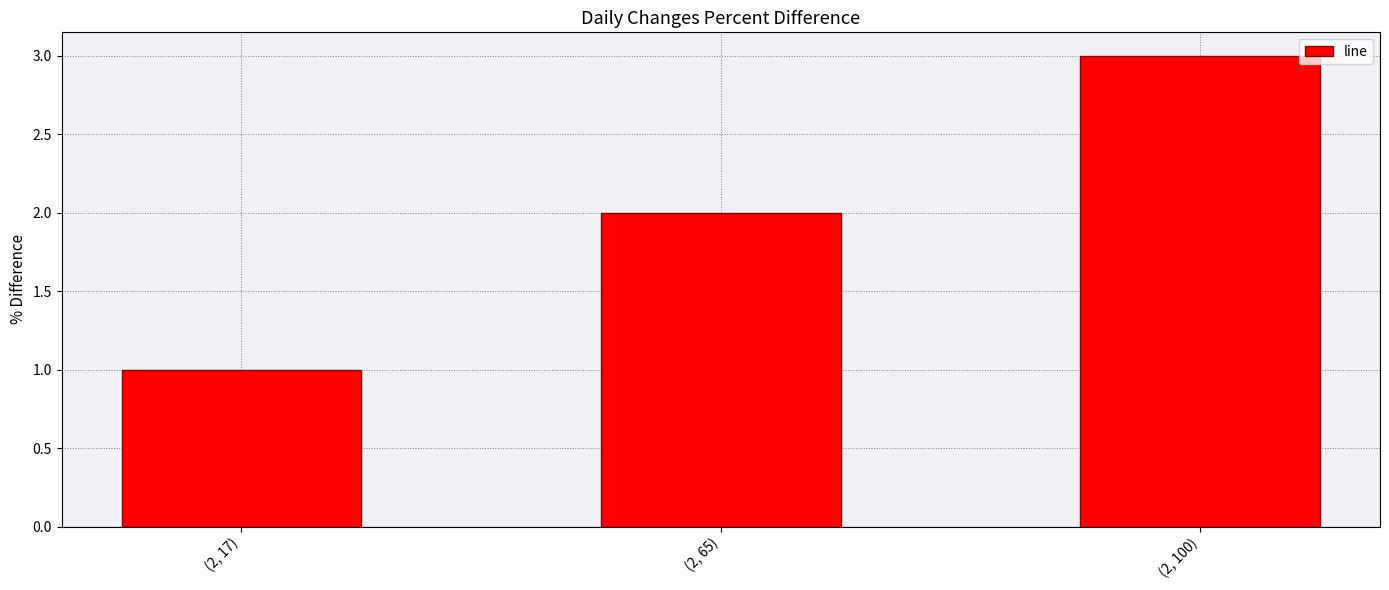

The chart shows a value of 2 at (2, 65). True or false?

True